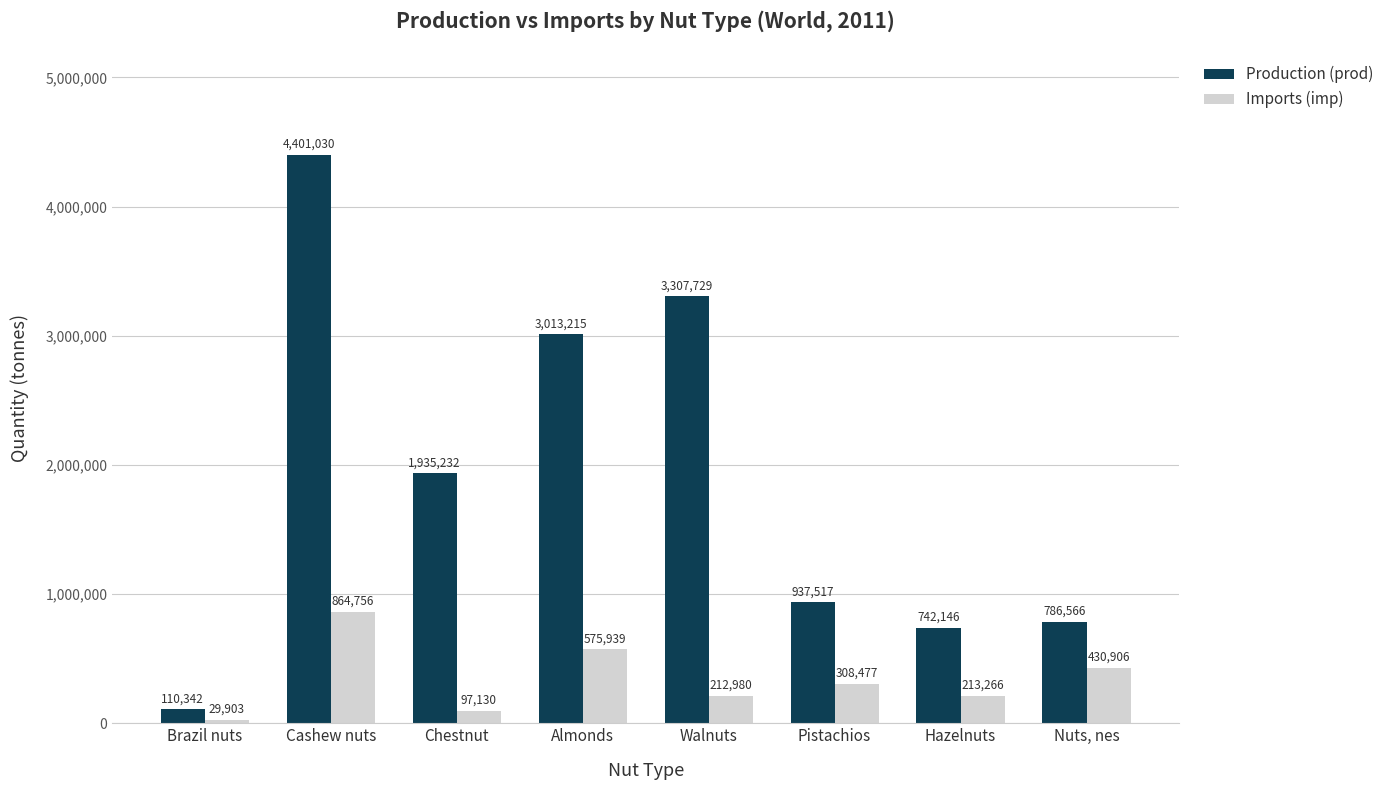

Is the value of Production (prod) at Pistachios greater than the value of Imports (imp) at Walnuts?

Yes